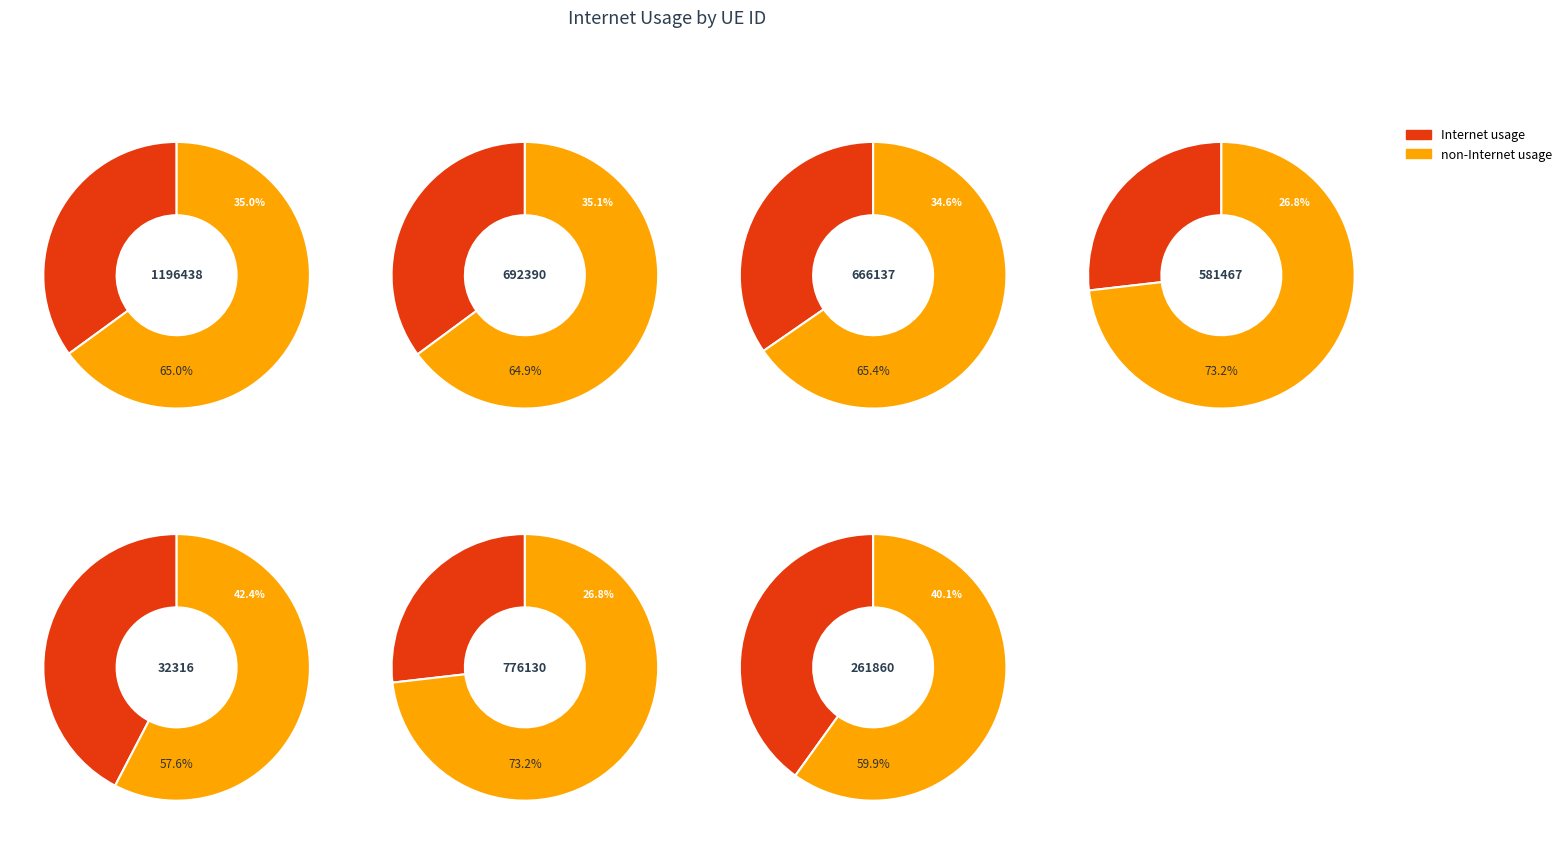

Which slice is the smallest?

776130